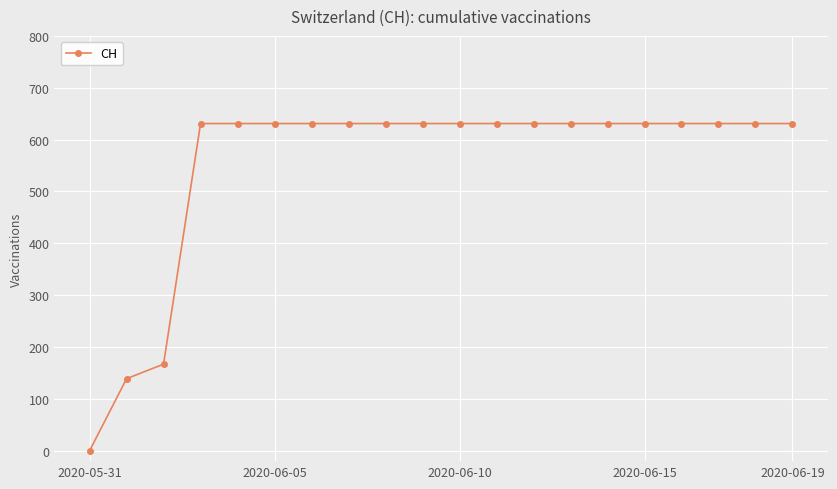

How many data points are less than 631?

3